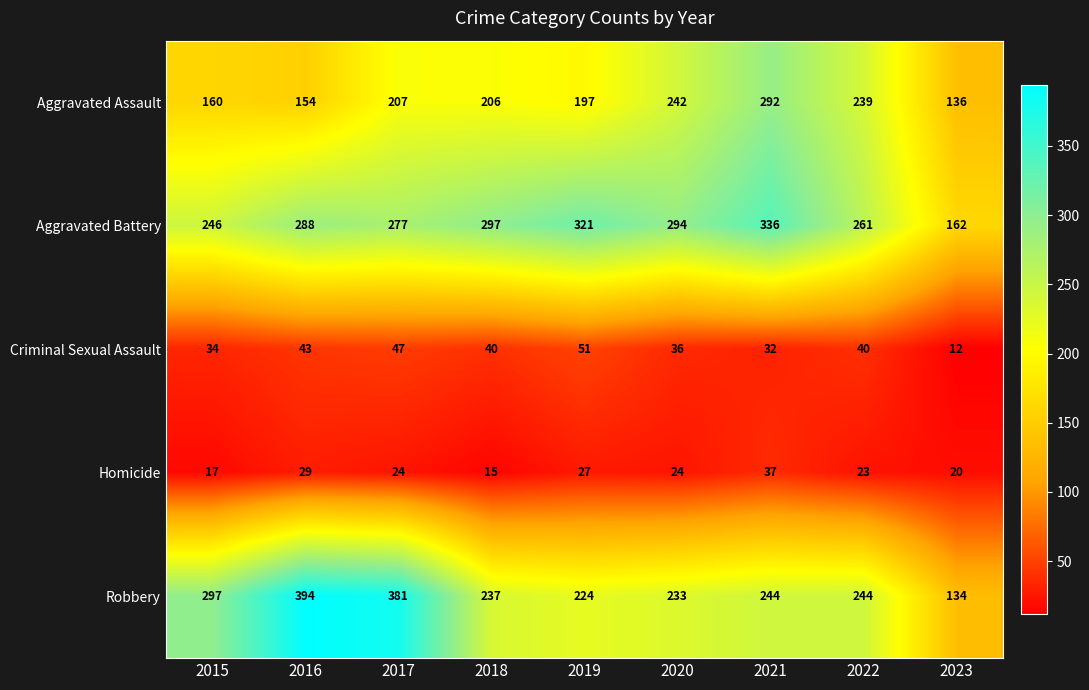

Read the Homicide value at 2023, to the nearest 10.

20